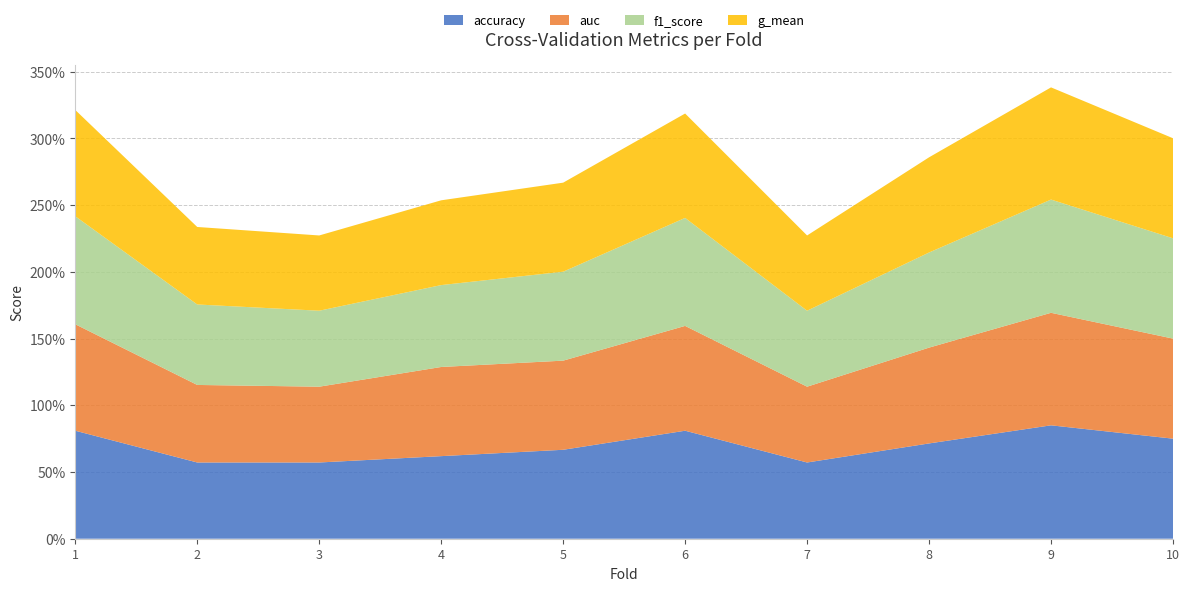

Reading left to right, transcribe all the data shown in this chart.

accuracy: 0.8	0.6	0.6	0.6	0.7	0.8	0.6	0.7	0.8	0.8
auc: 0.8	0.6	0.6	0.7	0.7	0.8	0.6	0.7	0.8	0.8
f1_score: 0.8	0.6	0.6	0.6	0.7	0.8	0.6	0.7	0.8	0.8
g_mean: 0.8	0.6	0.6	0.6	0.7	0.8	0.6	0.7	0.8	0.8